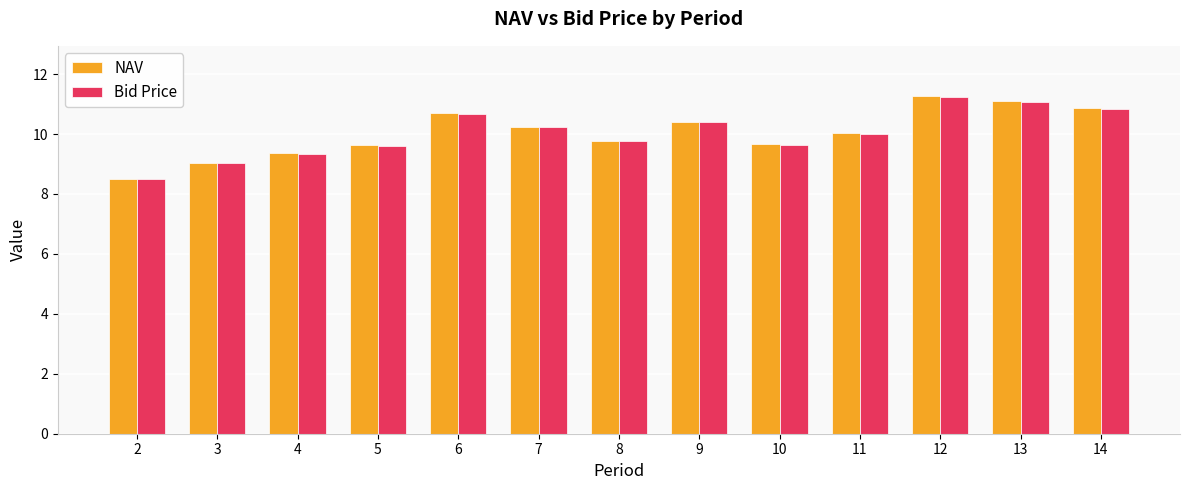

Which series has the largest range (max minus min)?

NAV